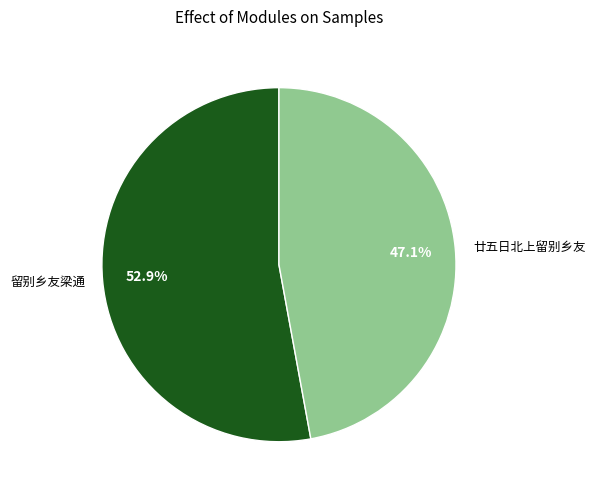

Approximately how many times larger is the value at 廿五日北上留别乡友 compared to 留别乡友梁通?

0.9